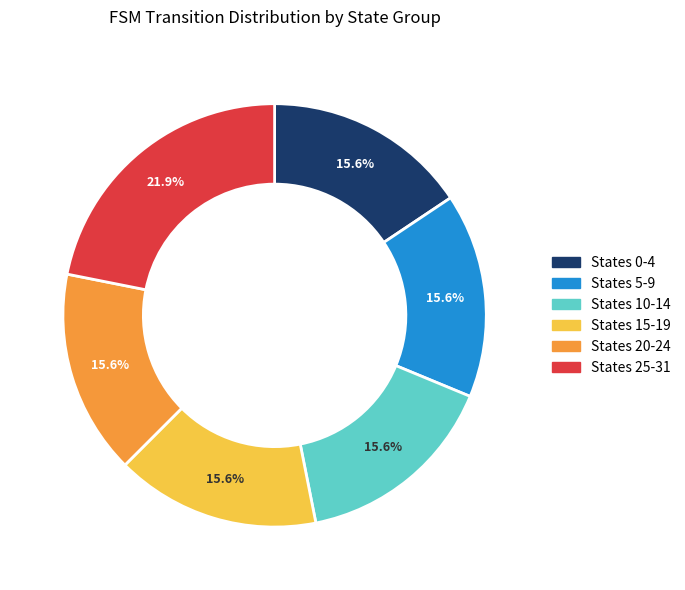

Does any single category account for the majority?

No